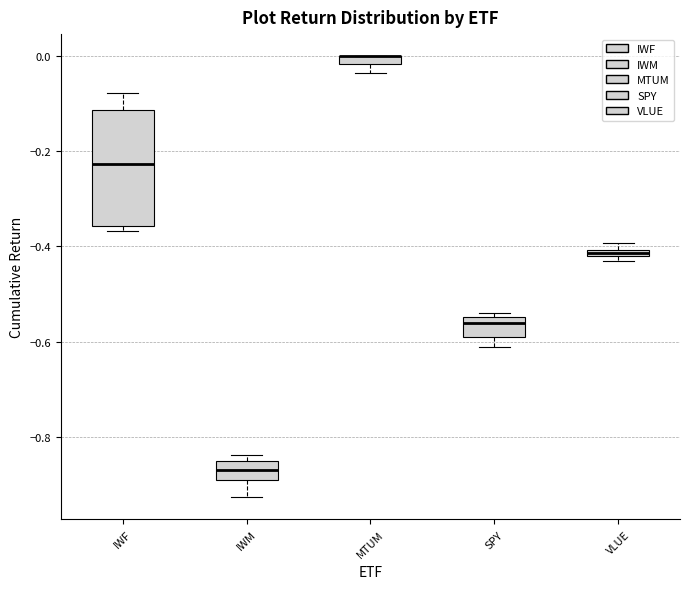

Where is the lower edge of the box for SPY on the y-axis? The values are not printed on the chart, so give them approximately, as read against the axis.

-0.58